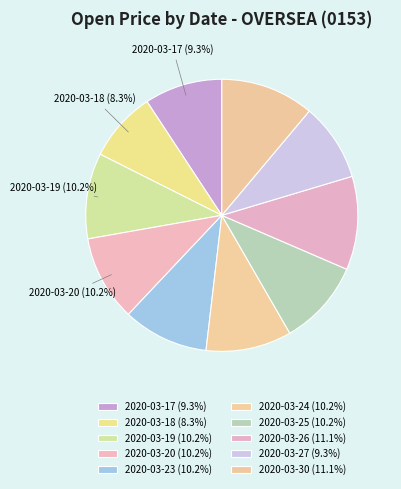

To the nearest percent, what is the difference between the 2020-03-19 and 2020-03-17 slice percentages?

1%